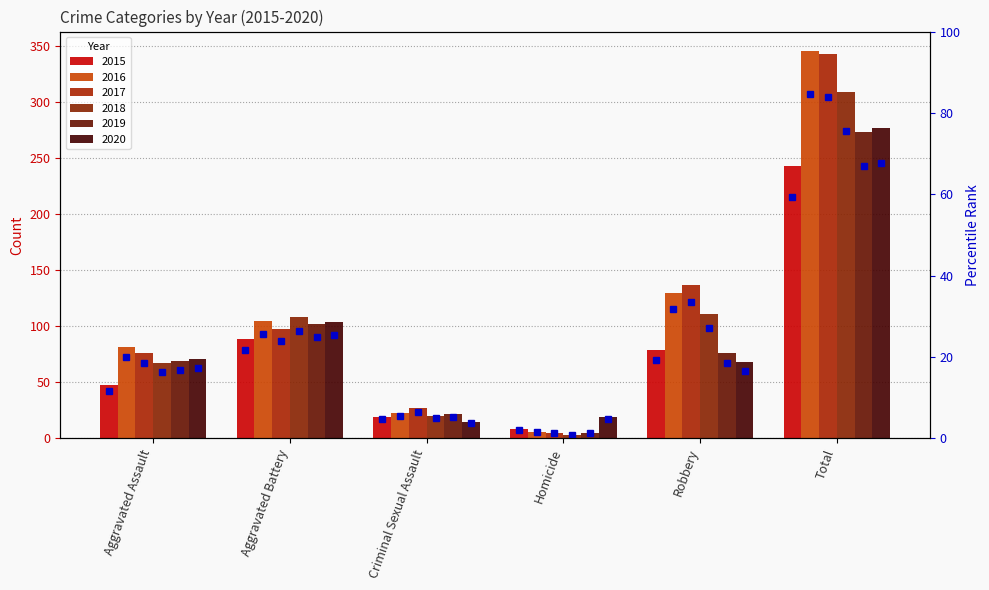

Which label corresponds to the largest value in the chart?

Total